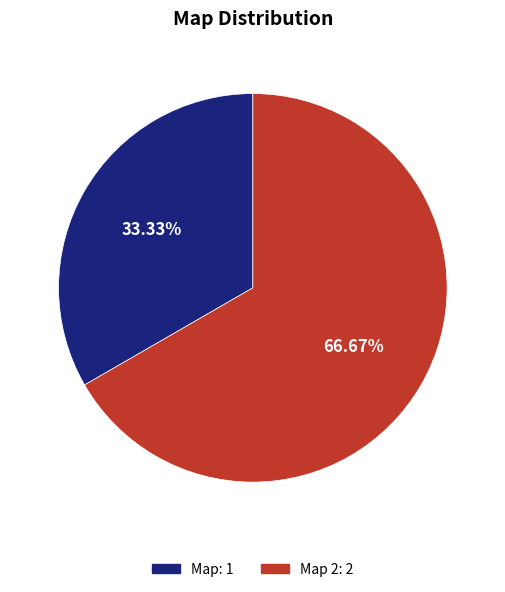

Is there any slice that represents more than half of the pie?

Yes